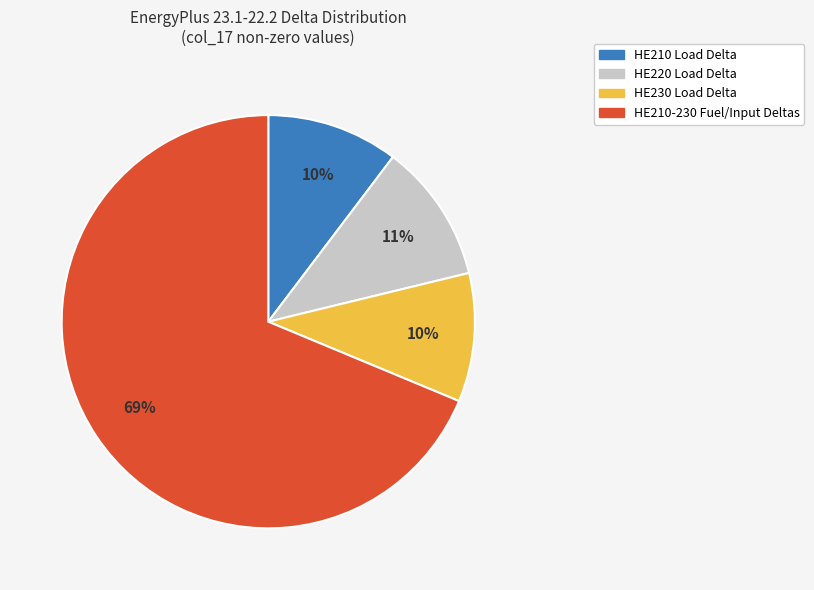

Is there any slice that represents more than half of the pie?

Yes